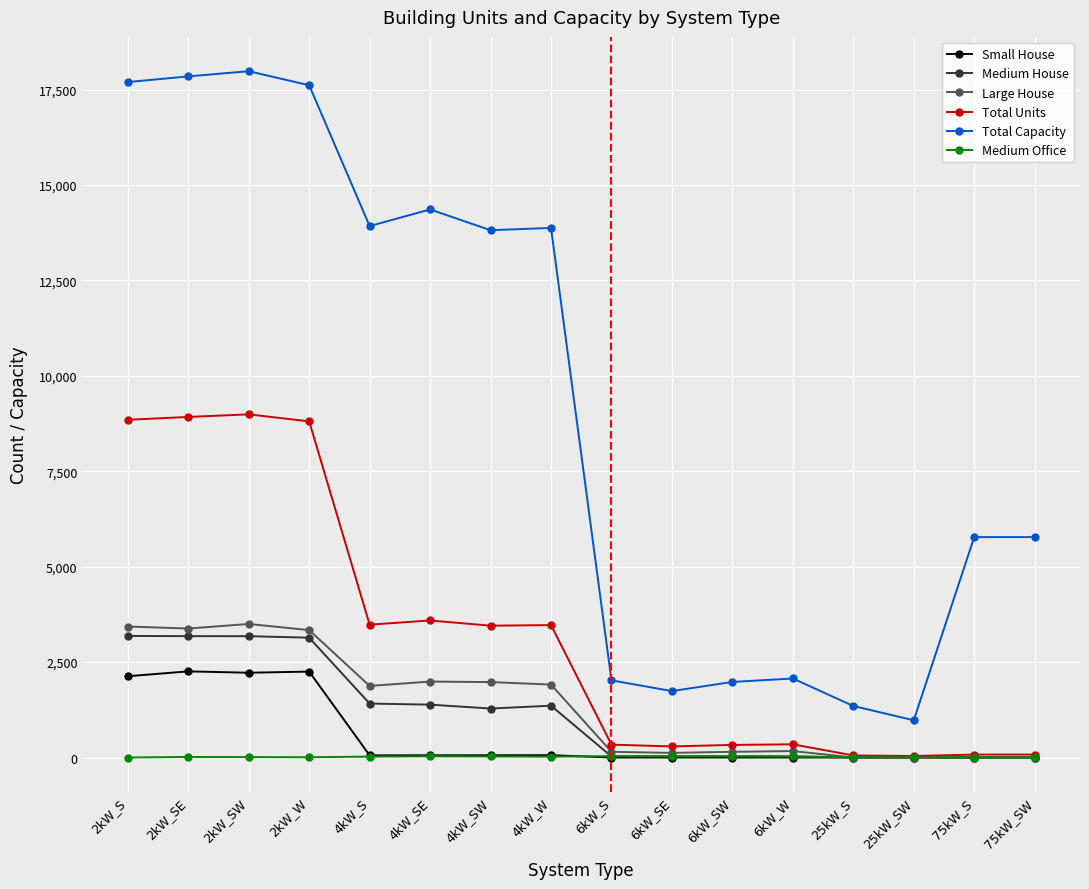

What value does the Large House series have at 6kW_S?

149